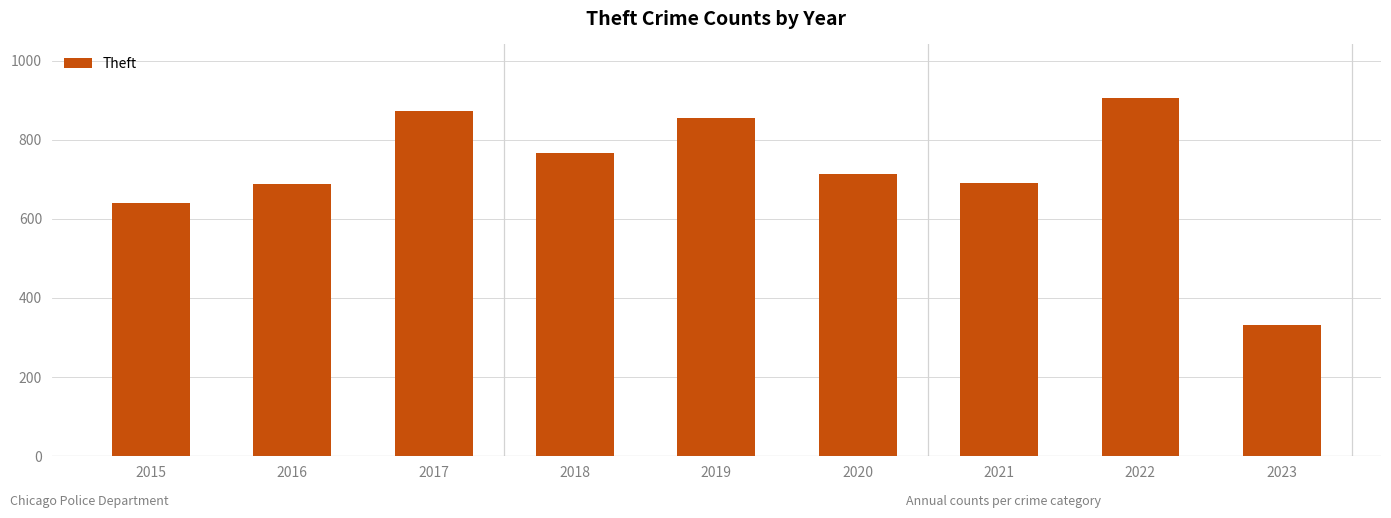

What is the change in value from 2020 to 2021?

-23